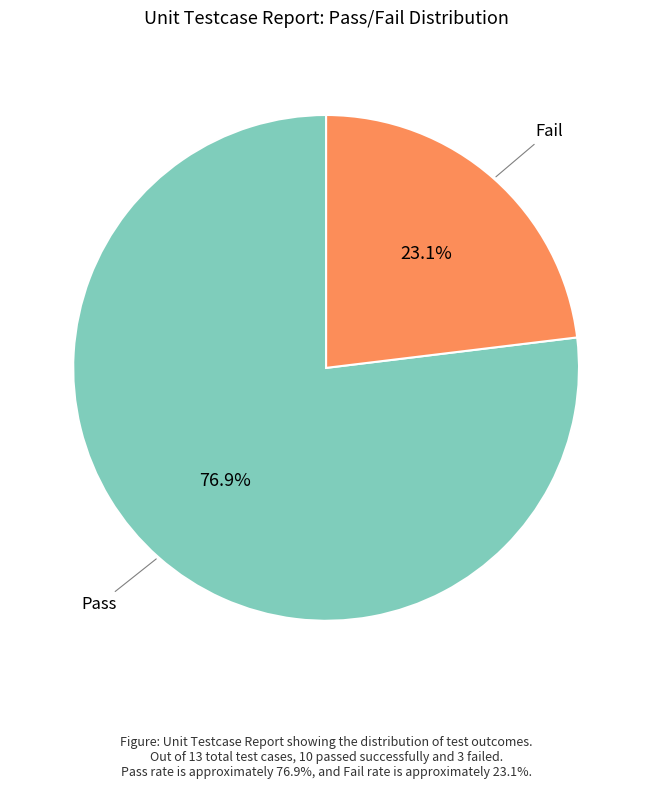

To the nearest percent, what is the difference between the Fail and Pass slice percentages?

54%